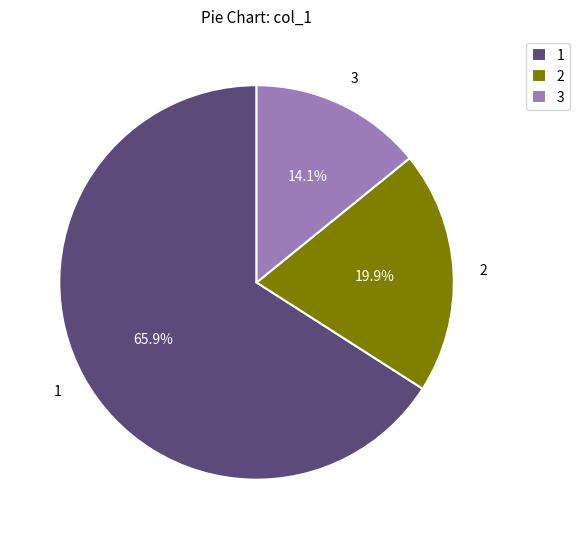

Which slice represents more than half of the pie?

1